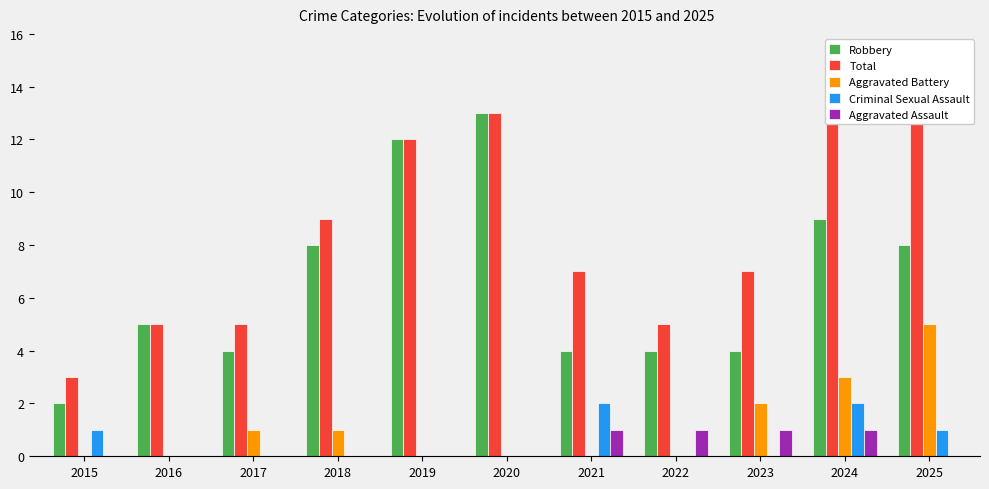

At how many categories does at least one series exceed 7?

5